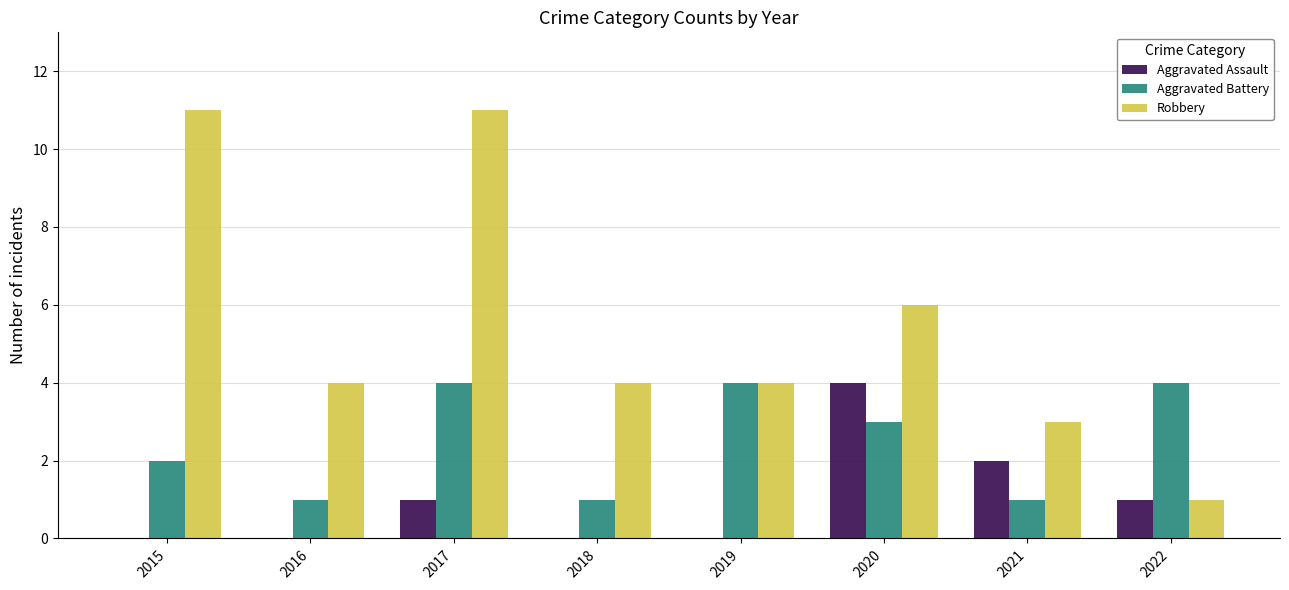

What is the sum of all Aggravated Battery values?

20